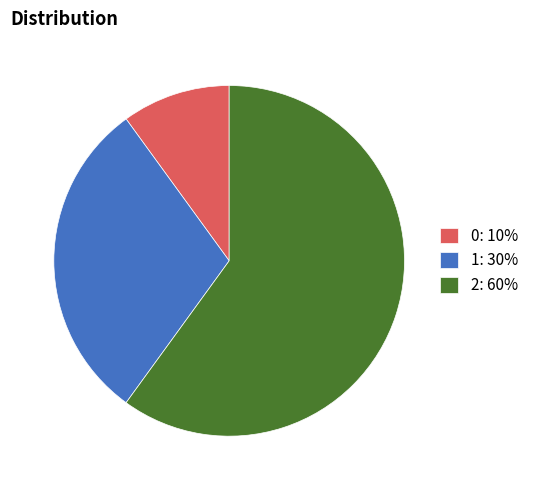

Does 2: 60% account for over 50% of the chart?

Yes